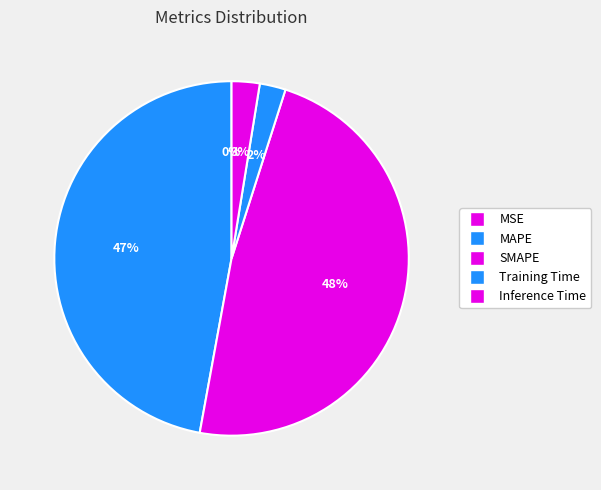

What percentage is NOT represented by MSE?

100.0%